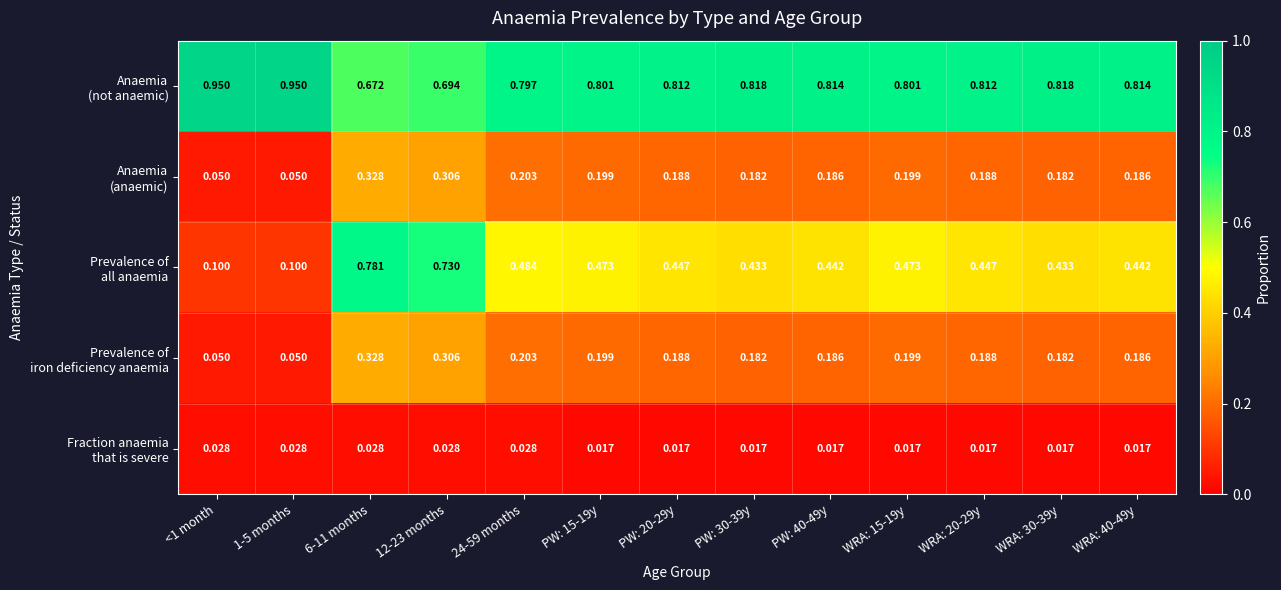

Count the number of data series in this chart.

5